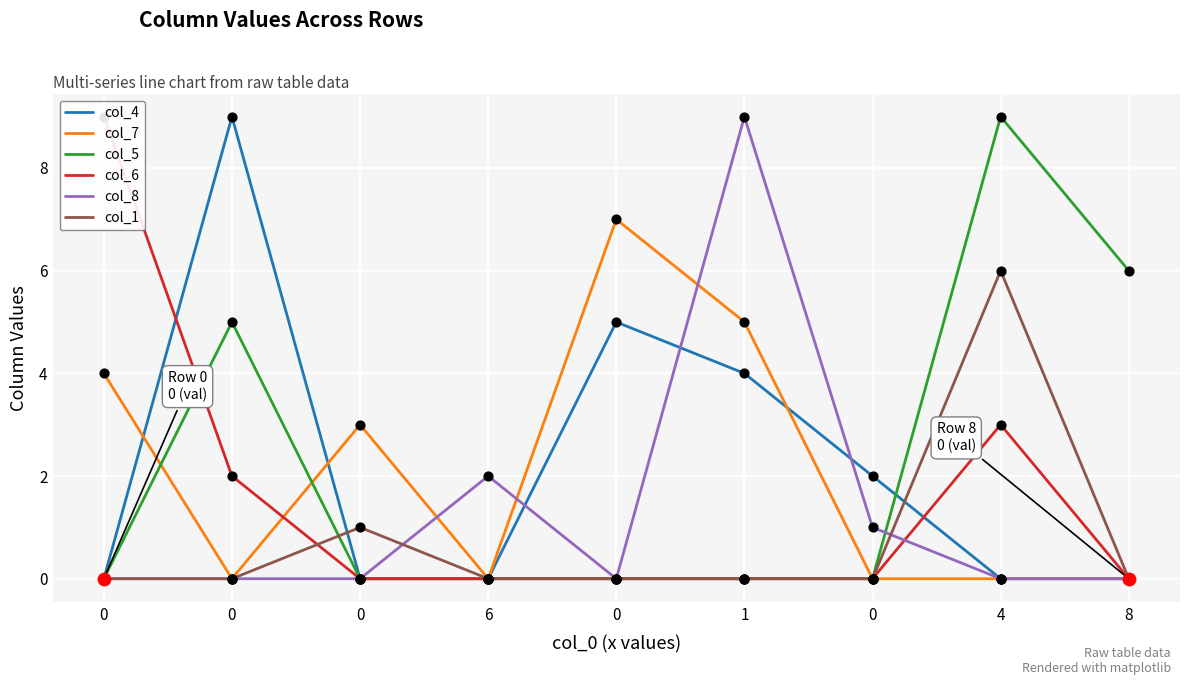

At how many categories does at least one series exceed 2?

7